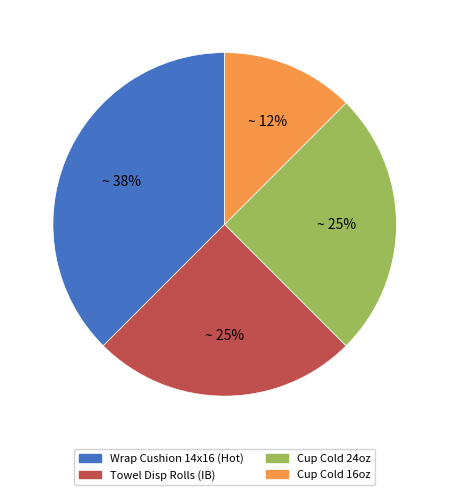

The Cup Cold 16oz slice represents 12% of the pie. True or false?

True